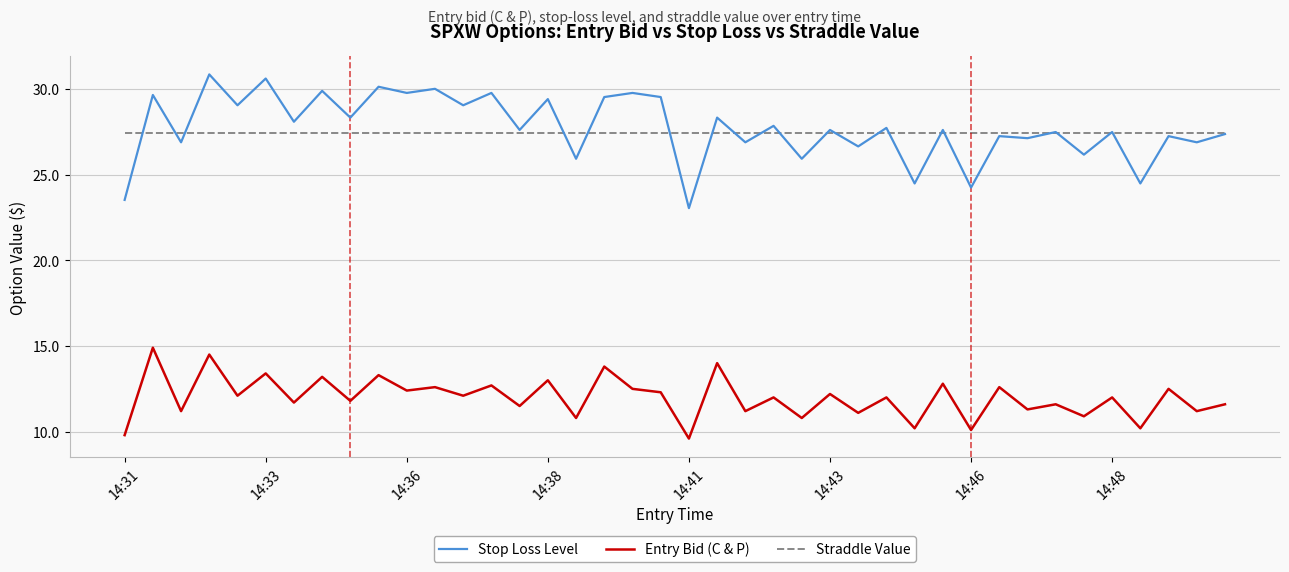

What is the smallest value displayed?

9.6